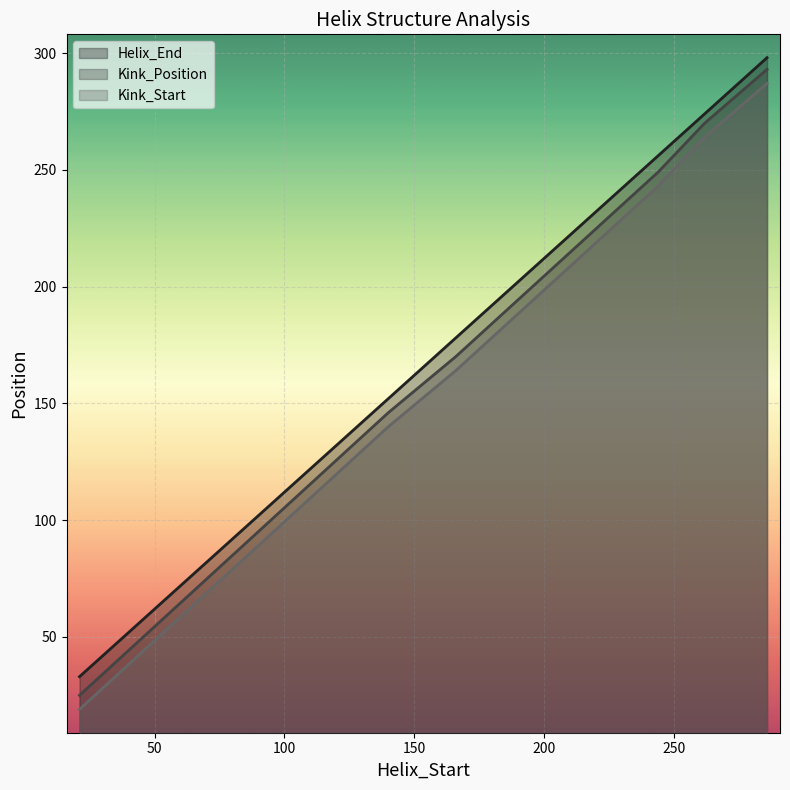

How many lines are shown in the chart?

3